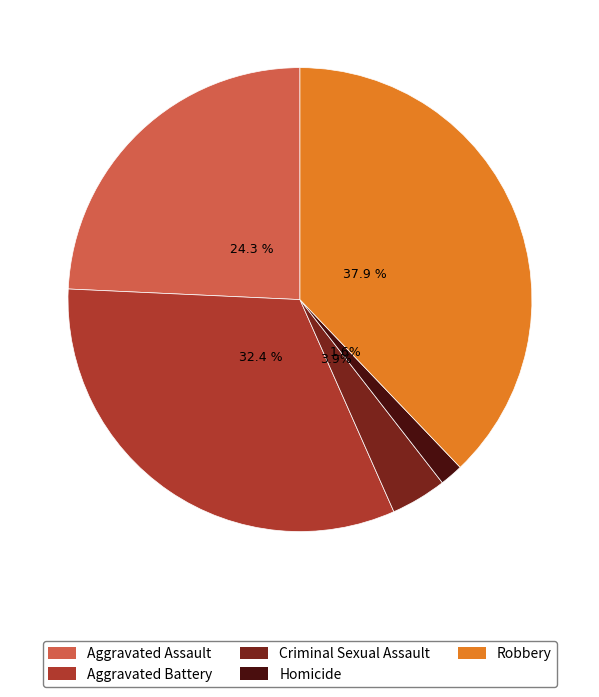

True or false: Criminal Sexual Assault accounts for 4% of the total.

True